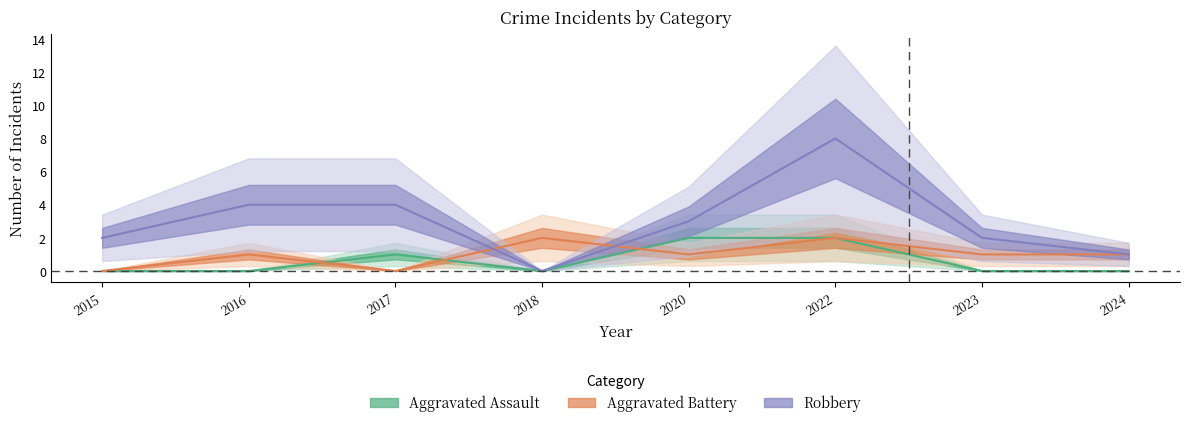

How many lines are shown in the chart?

3